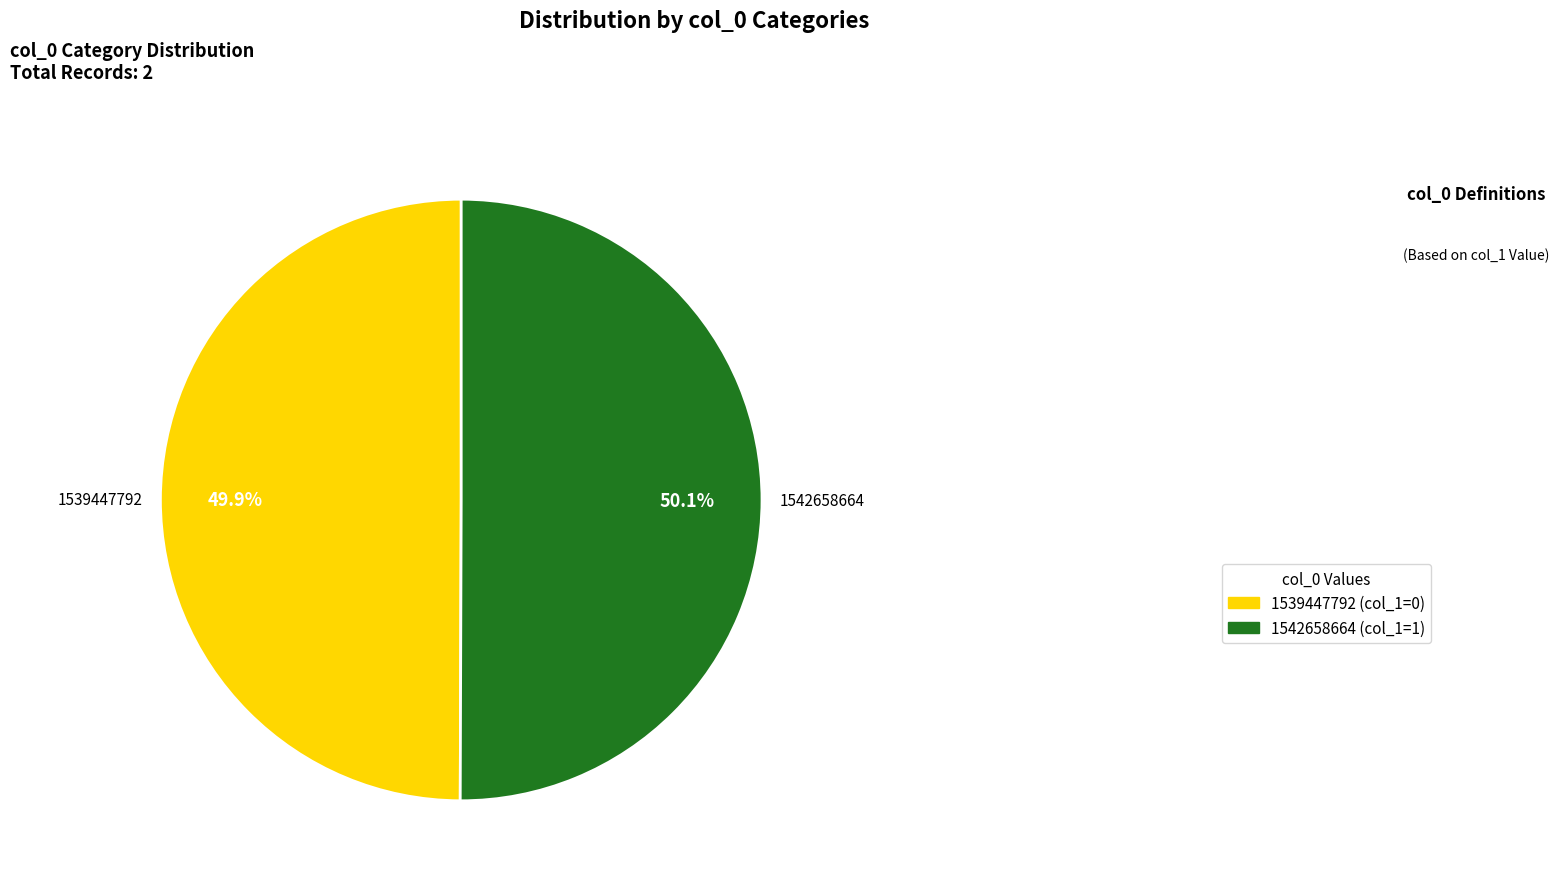

How many segments does this pie chart have?

2